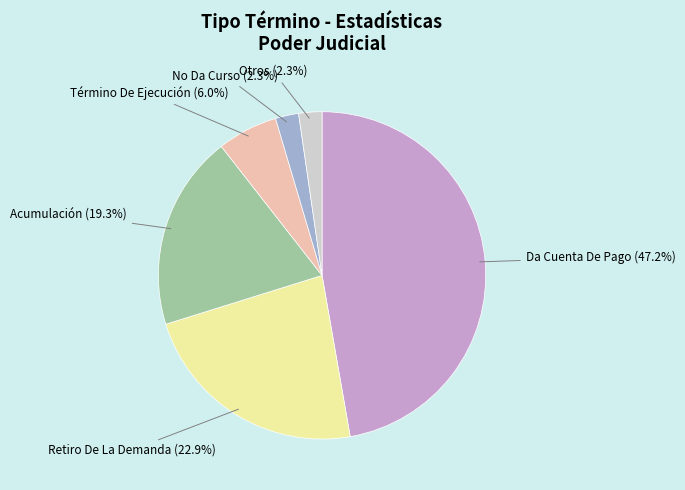

Count the number of slices in the pie.

6